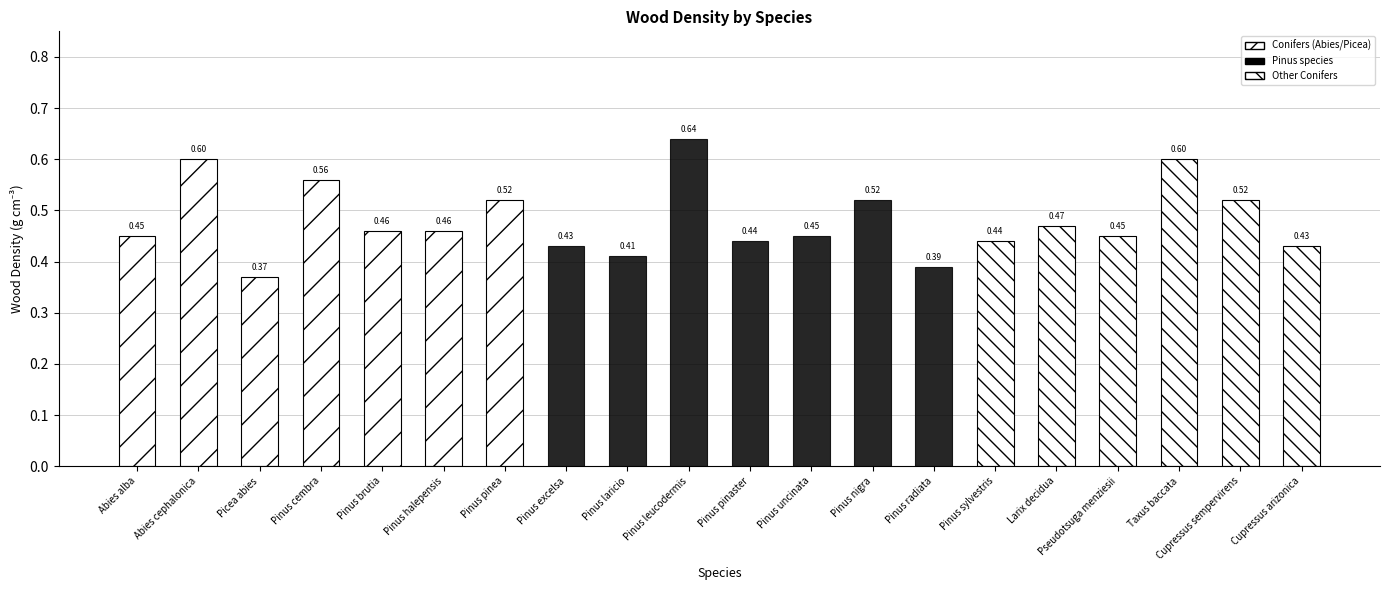

At which label is the value closest to 0?

Picea abies